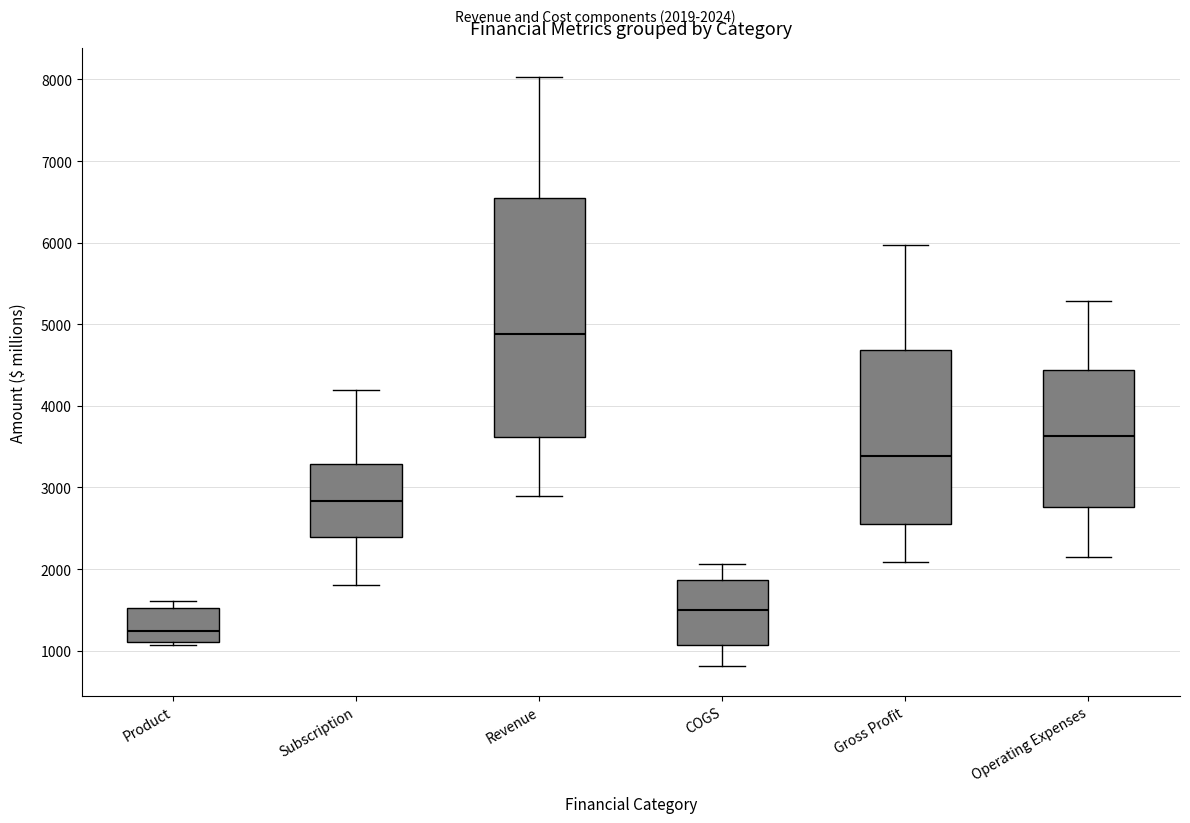

Where is the upper edge of the box for Revenue on the y-axis? The values are not printed on the chart, so give them approximately, as read against the axis.

6500